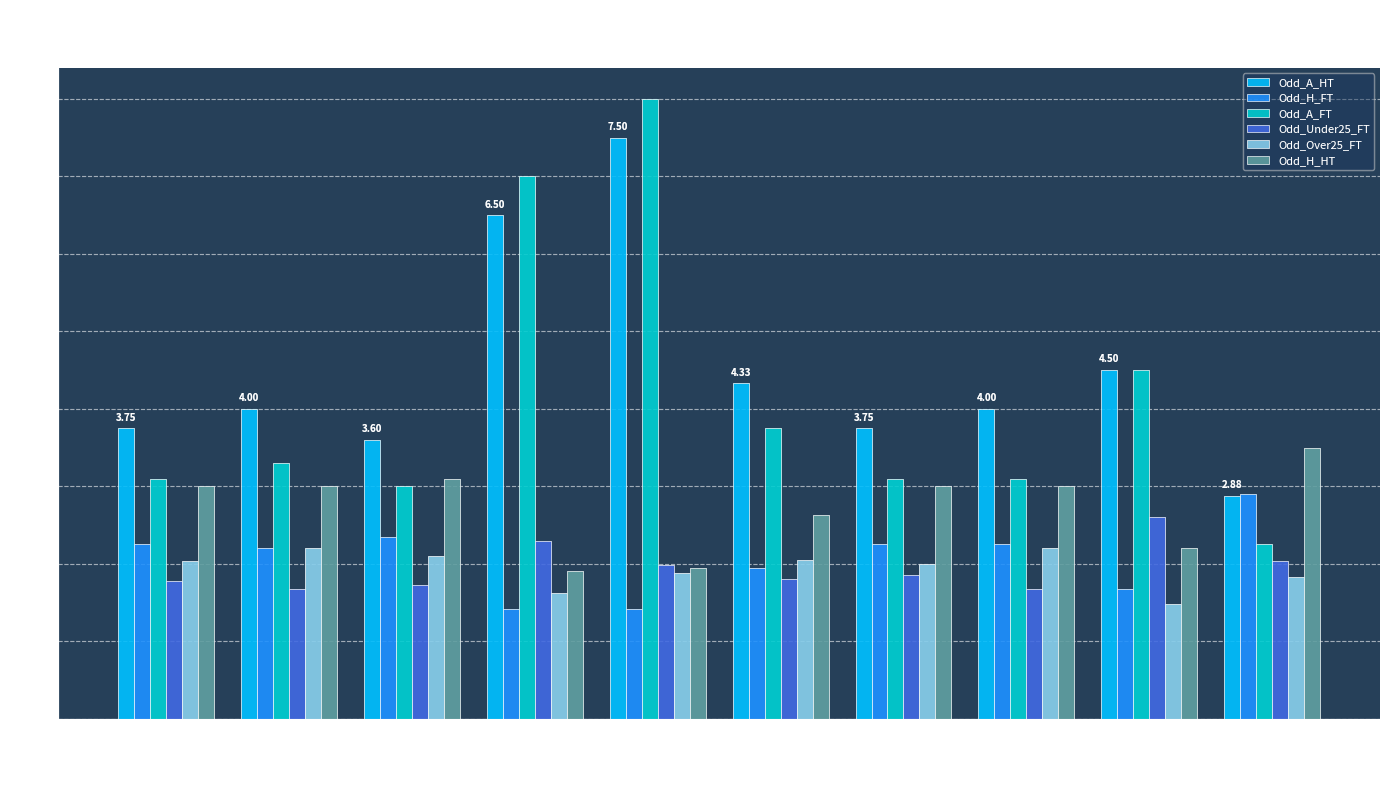

Where does the Odd_H_FT series first go above 2?

SA Bulo Bulo